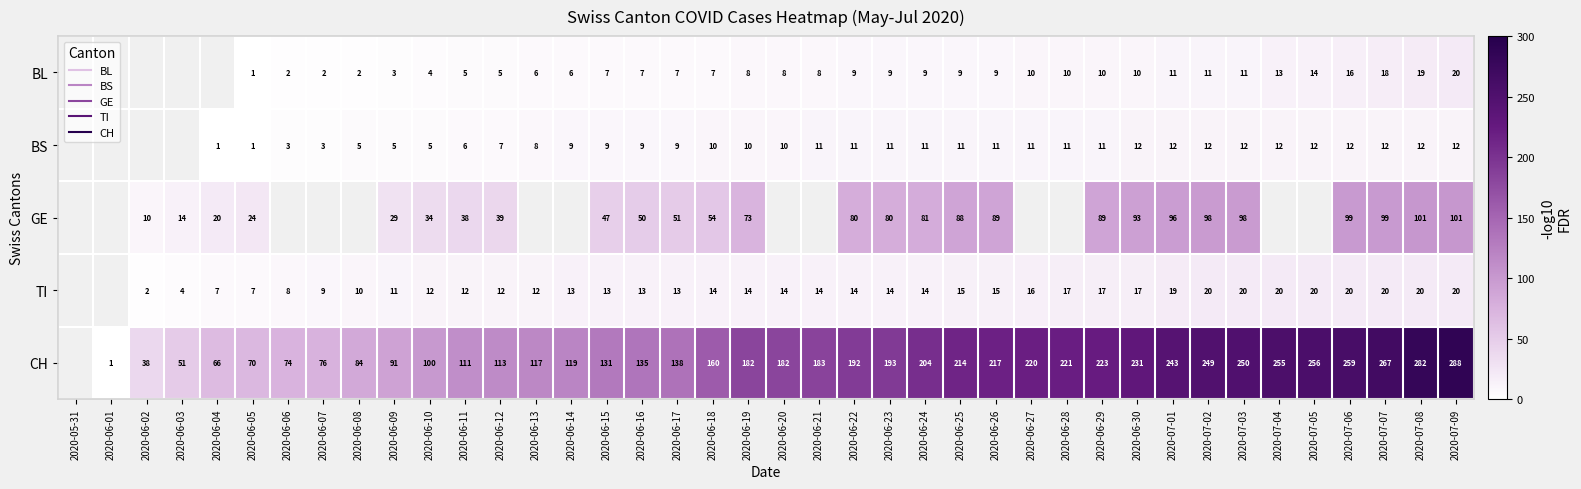

How many values in the CH series exceed 182?

19